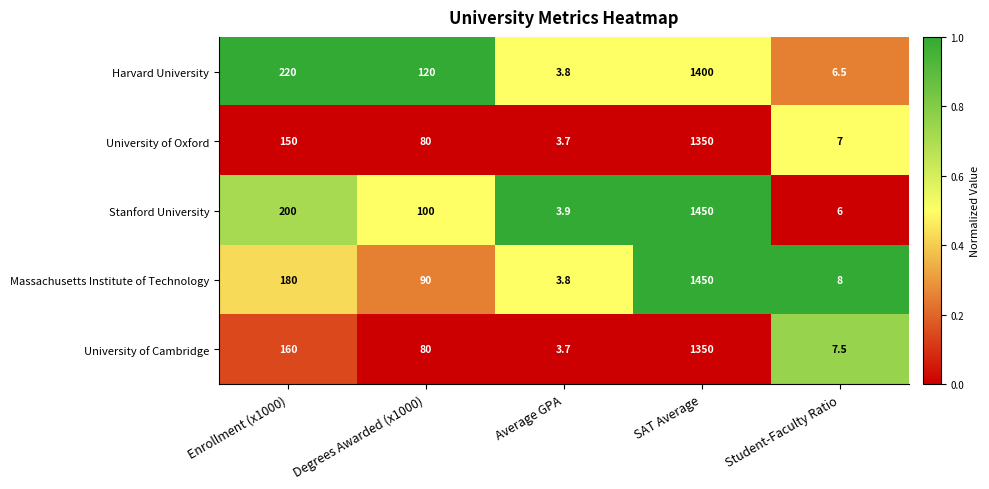

List the labels in order of University of Cambridge value, largest first.

SAT Average, Enrollment (x1000), Degrees Awarded (x1000), Student-Faculty Ratio, Average GPA